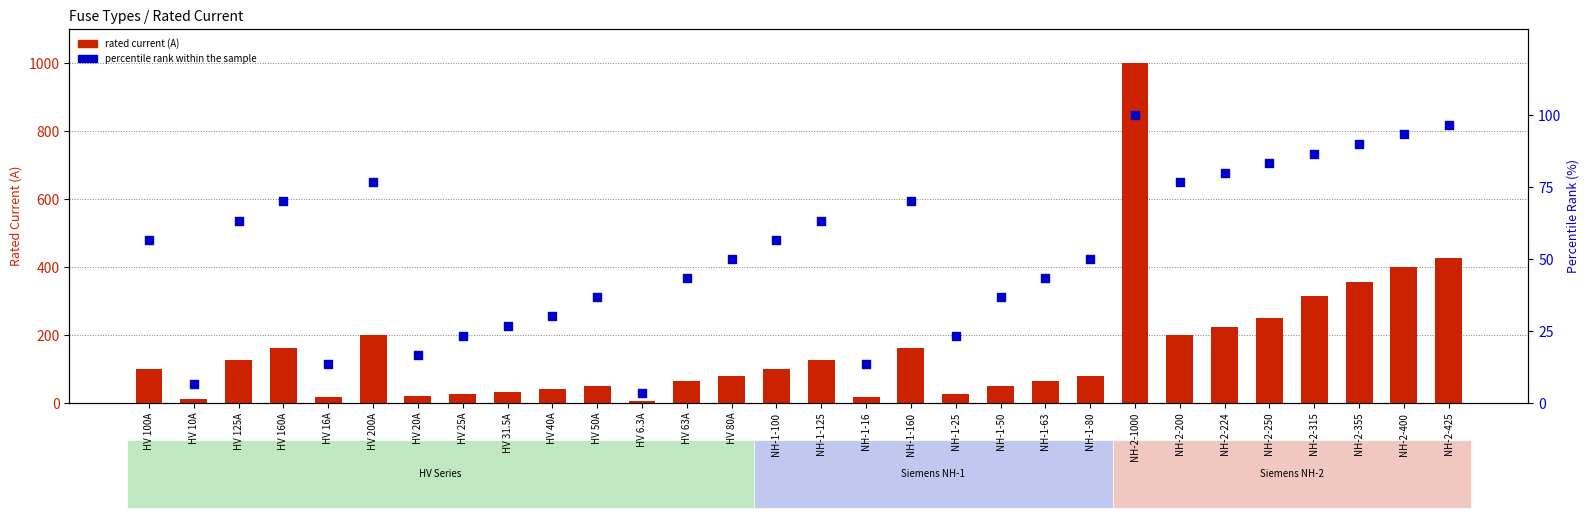

Which series reaches the maximum Y coordinate?

i_rated_a